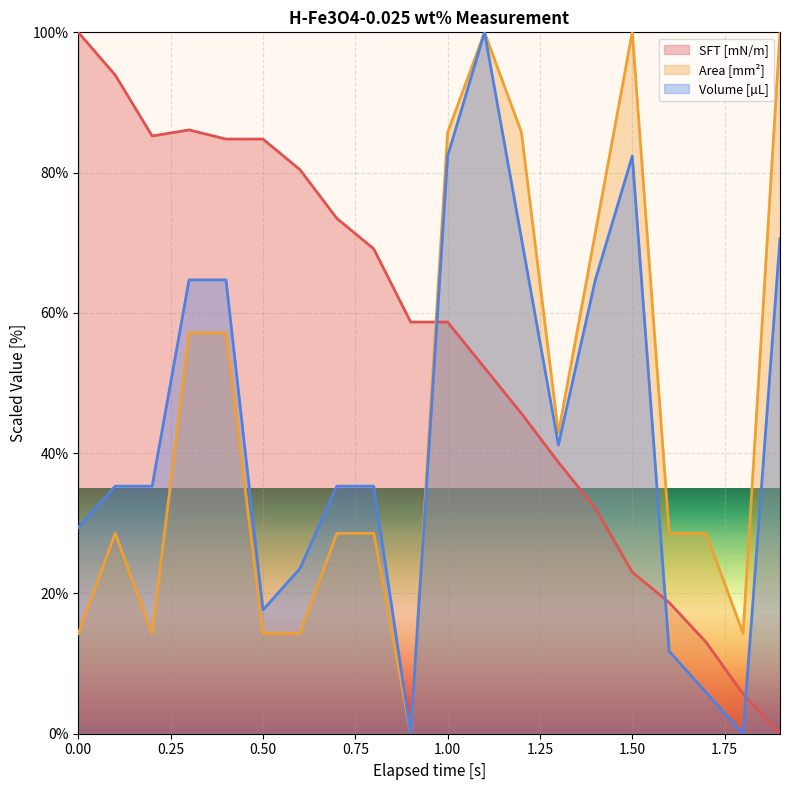

What is the greatest value displayed?

100.0